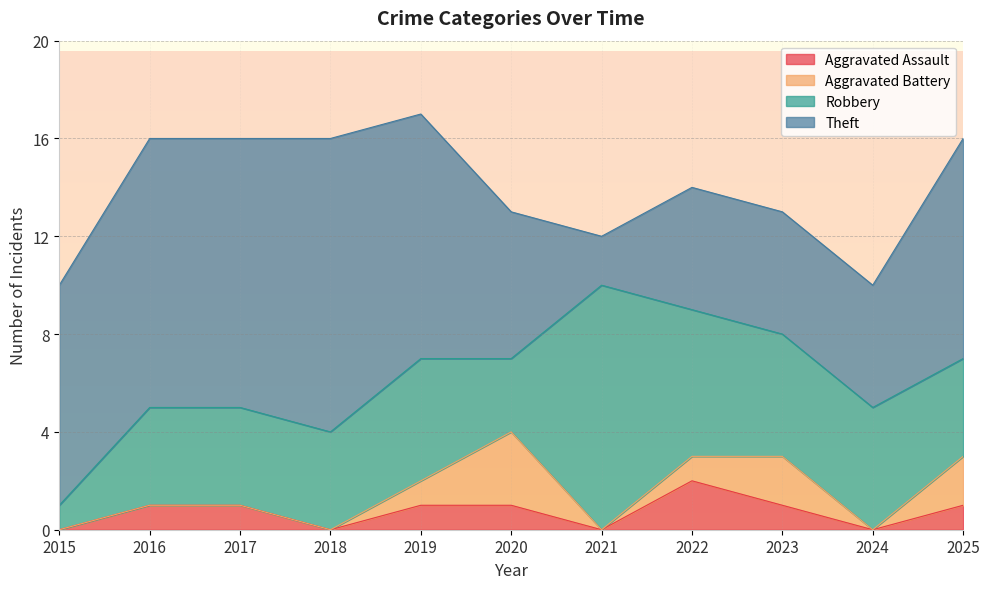

True or false: Theft and Aggravated Battery cross at least once.

False